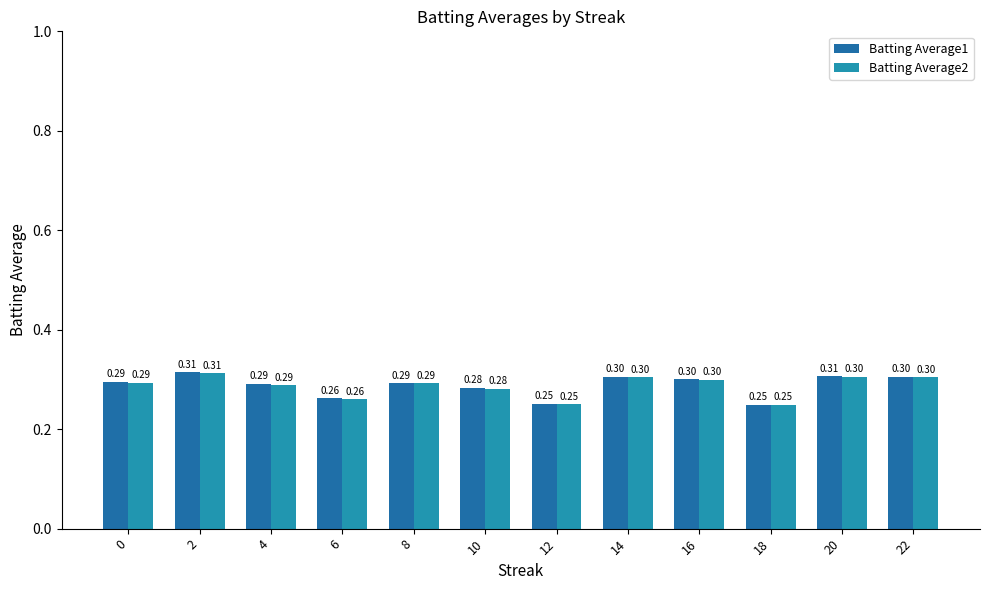

At how many categories does at least one series exceed 0?

12